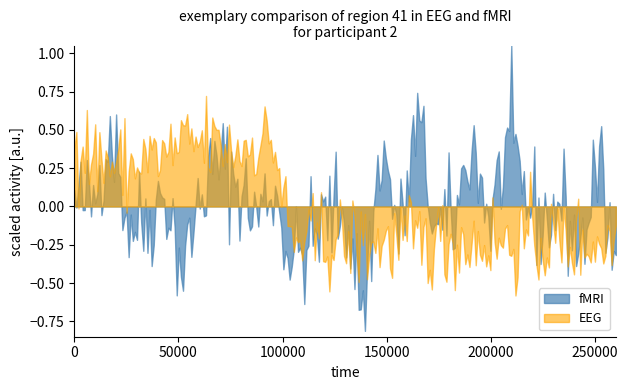

What is the sum of all fMRI values?

401411.9